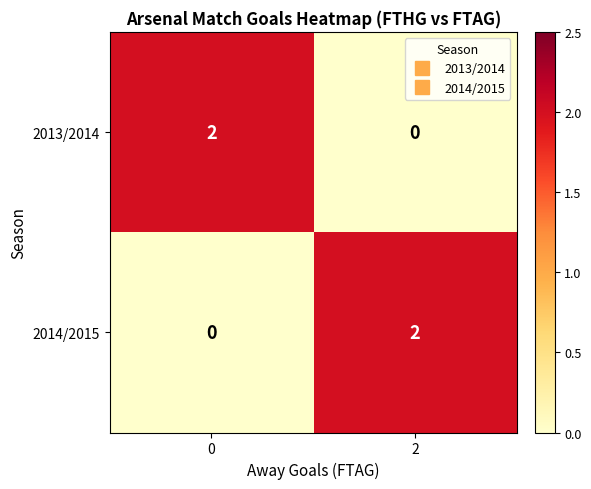

At 0, list the series in order from largest to smallest.

2013/2014, 2014/2015